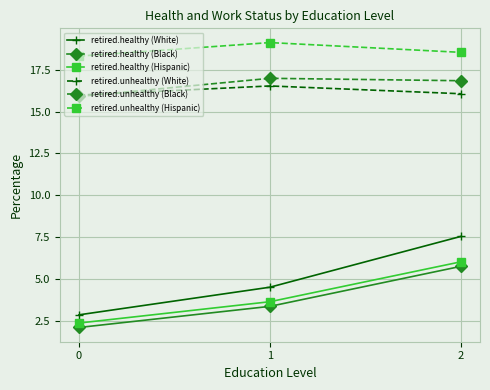

Reading right to left, transcribe all the data shown in this chart.

retired.healthy (White): 2=7.5	1=4.5	0=2.9
retired.healthy (Black): 2=5.8	1=3.4	0=2.1
retired.healthy (Hispanic): 2=6.0	1=3.6	0=2.4
retired.unhealthy (White): 2=16.1	1=16.5	0=16.0
retired.unhealthy (Black): 2=16.8	1=17.0	0=15.9
retired.unhealthy (Hispanic): 2=18.5	1=19.1	0=18.3